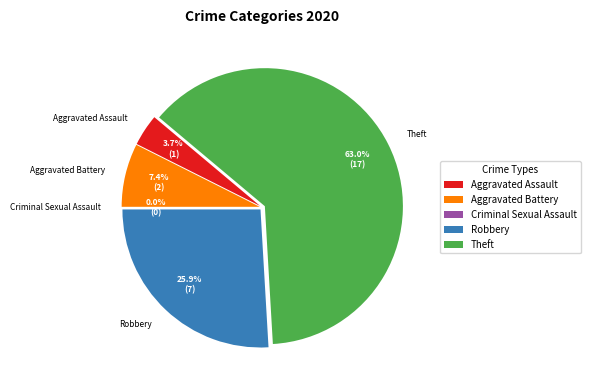

To the nearest percent, what is the difference between the Robbery and Aggravated Assault slice percentages?

22%